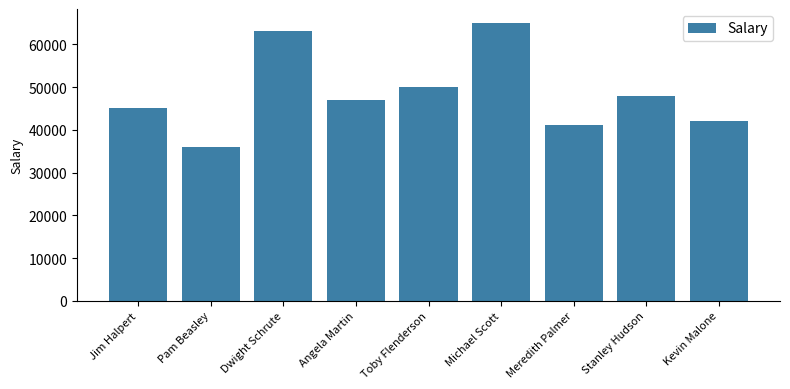

What is the sum of all values?

437000